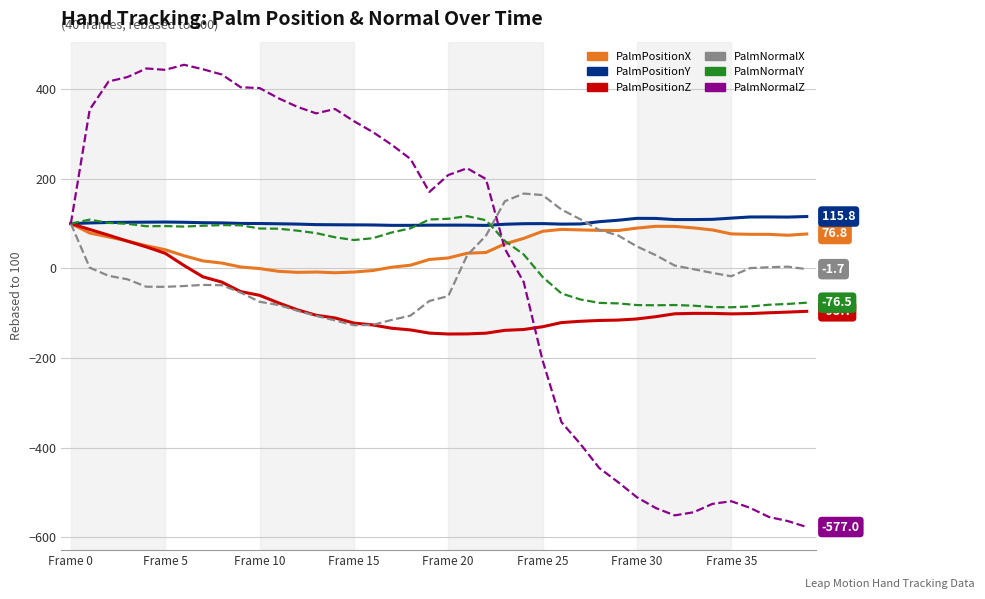

What is the sum of all PalmNormalX values?

-224.4